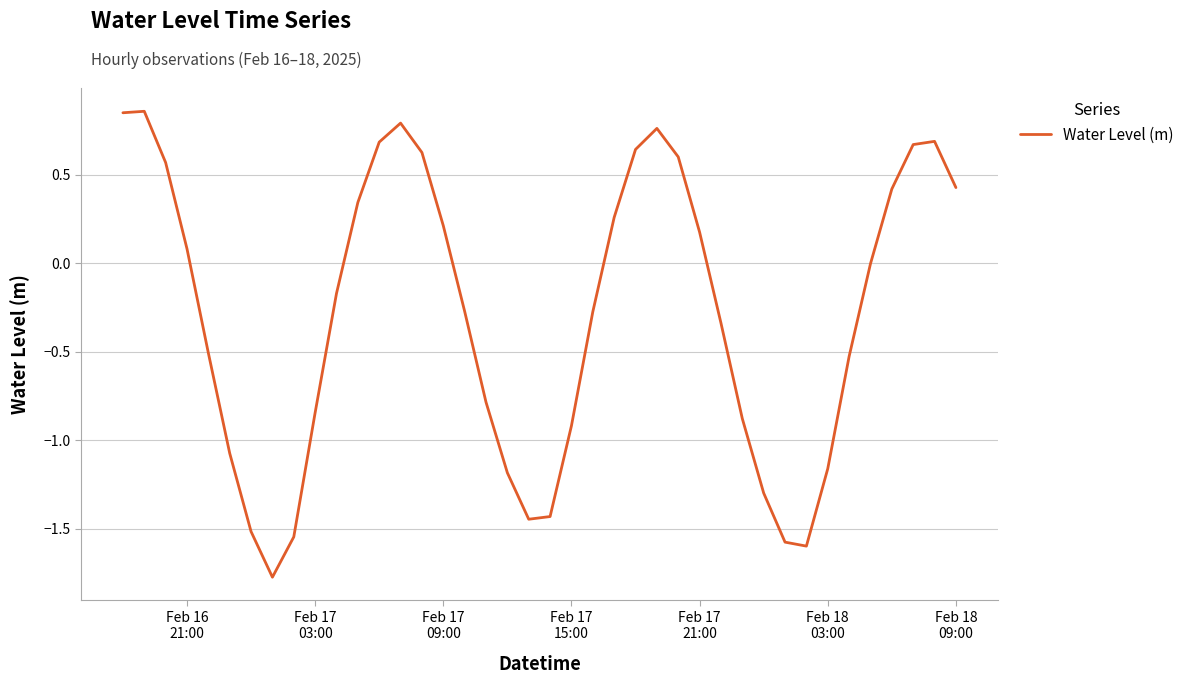

What is the difference between the maximum and minimum values?

2.6